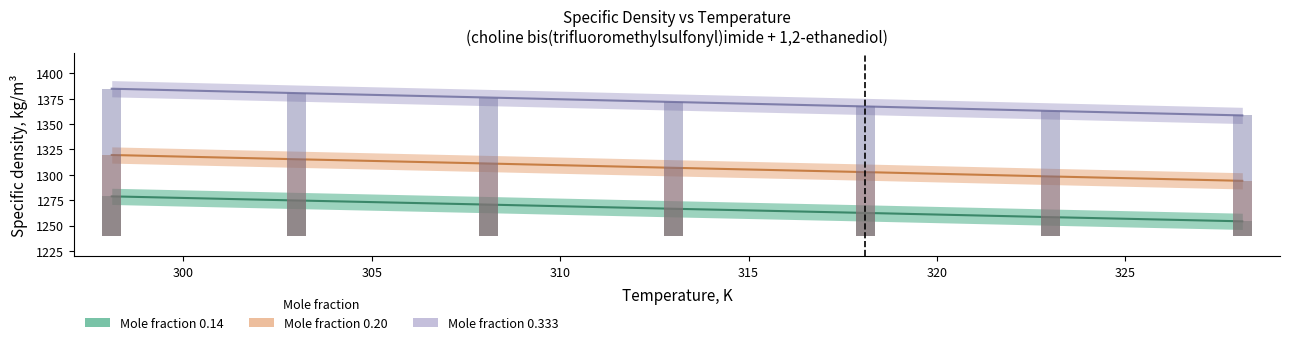

The value of x=0.14 at 328.1 is 731.2. True or false?

False